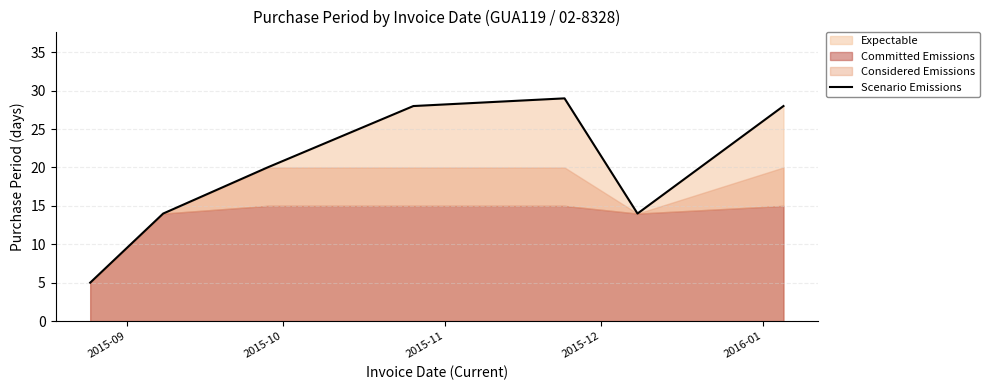

Reading left to right, what are all the values shown in this chart?

5	14	20	28	29	14	28